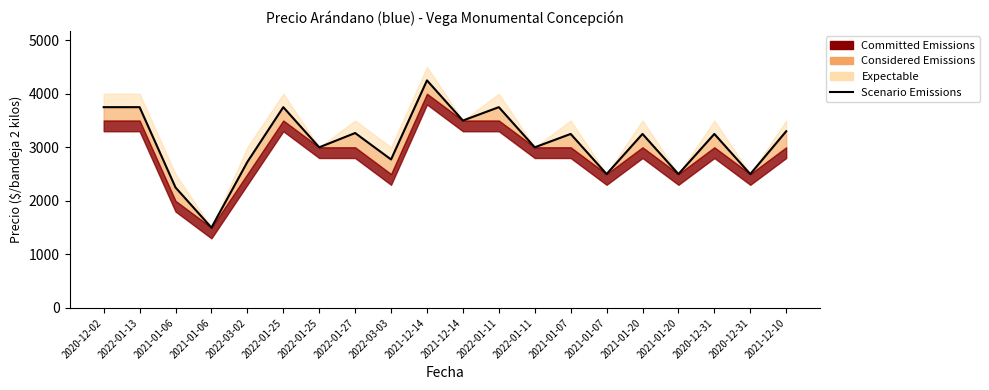

True or false: the data shows 2566 at 2022-01-13.

False